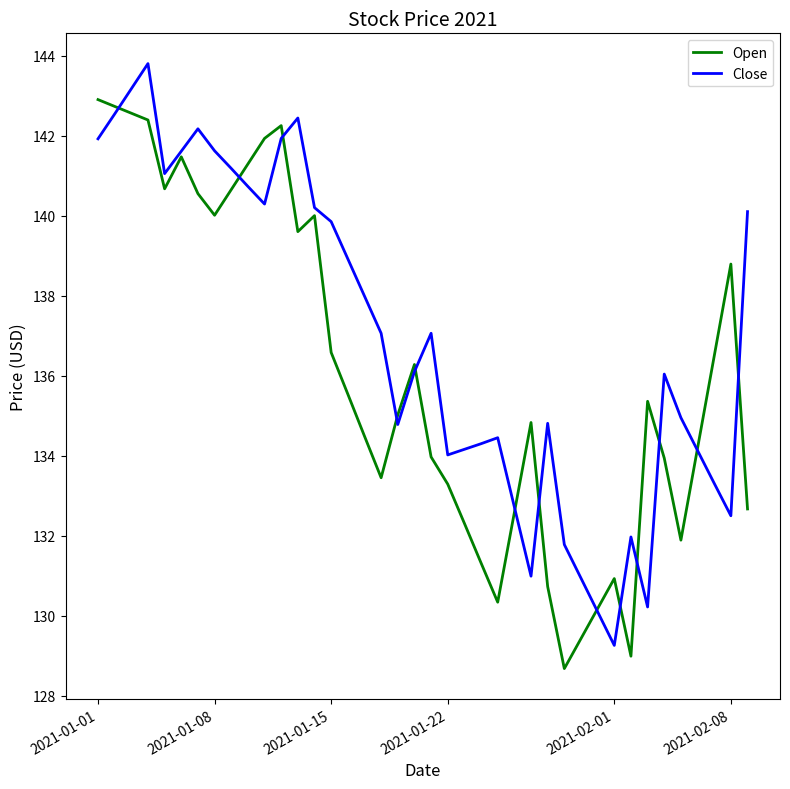

List the series in order of their peak value, lowest first.

Open, Close